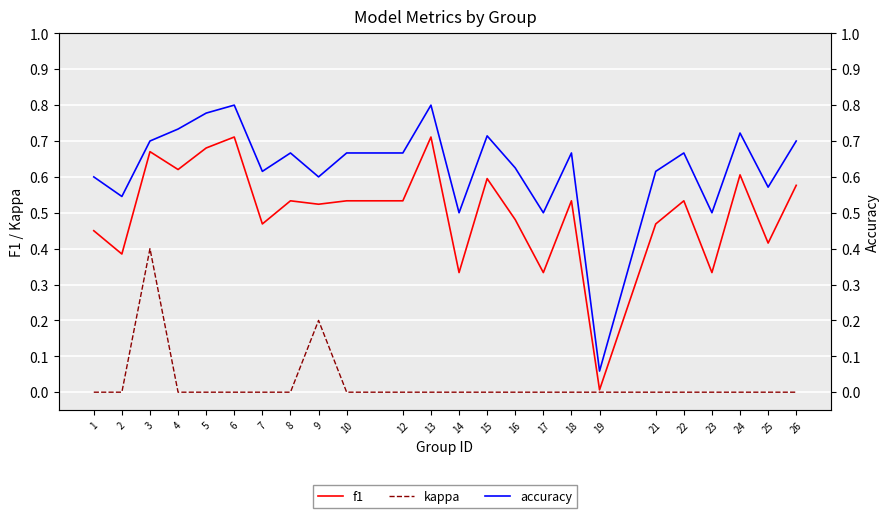

What are all the series names shown in the legend?

f1, kappa, accuracy